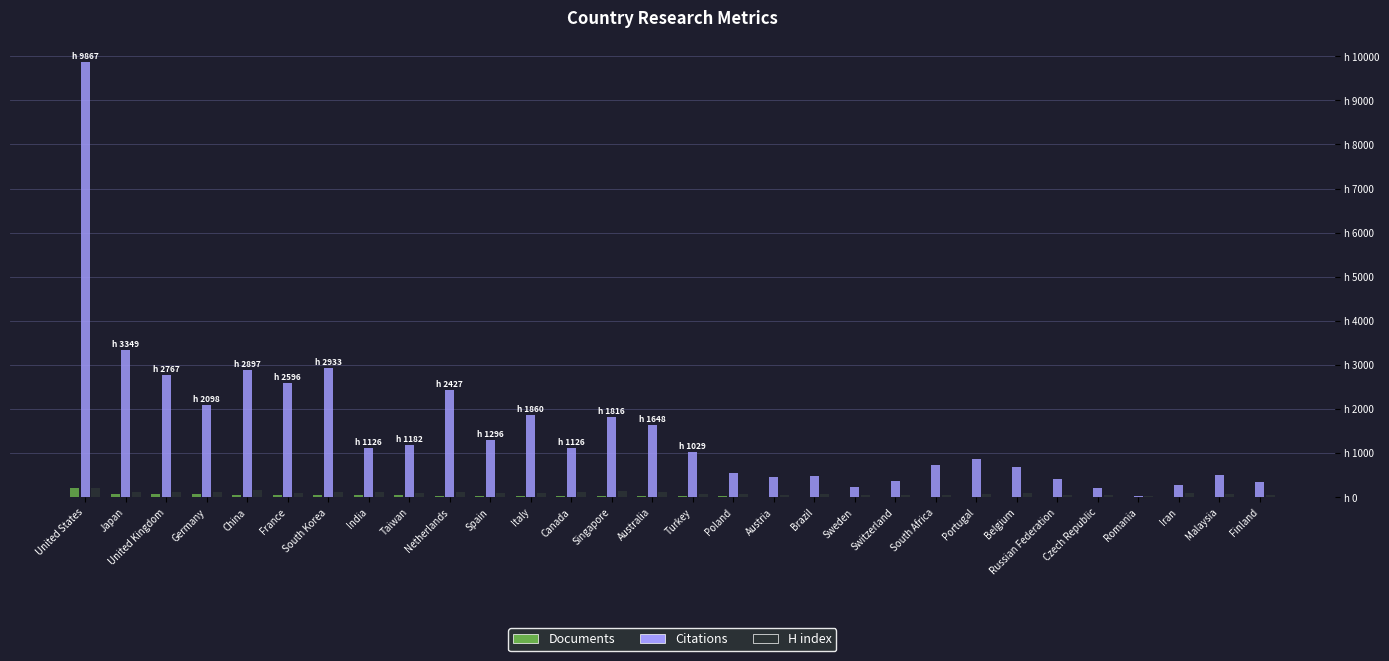

Which series has the largest total across all categories?

Citations